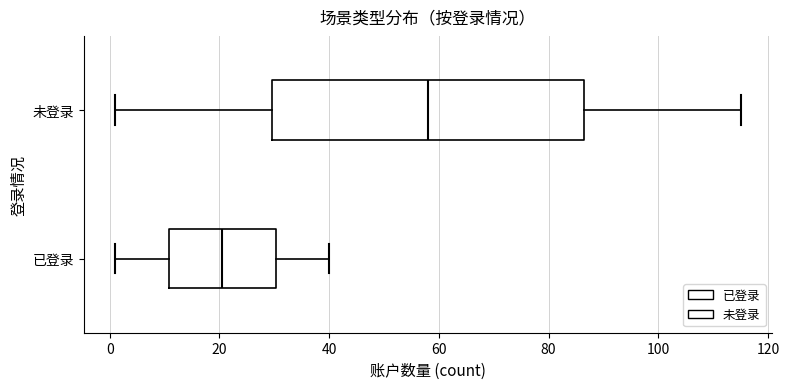

Where is the left edge of the box for 已登录 on the x-axis? The values are not printed on the chart, so give them approximately, as read against the axis.

10